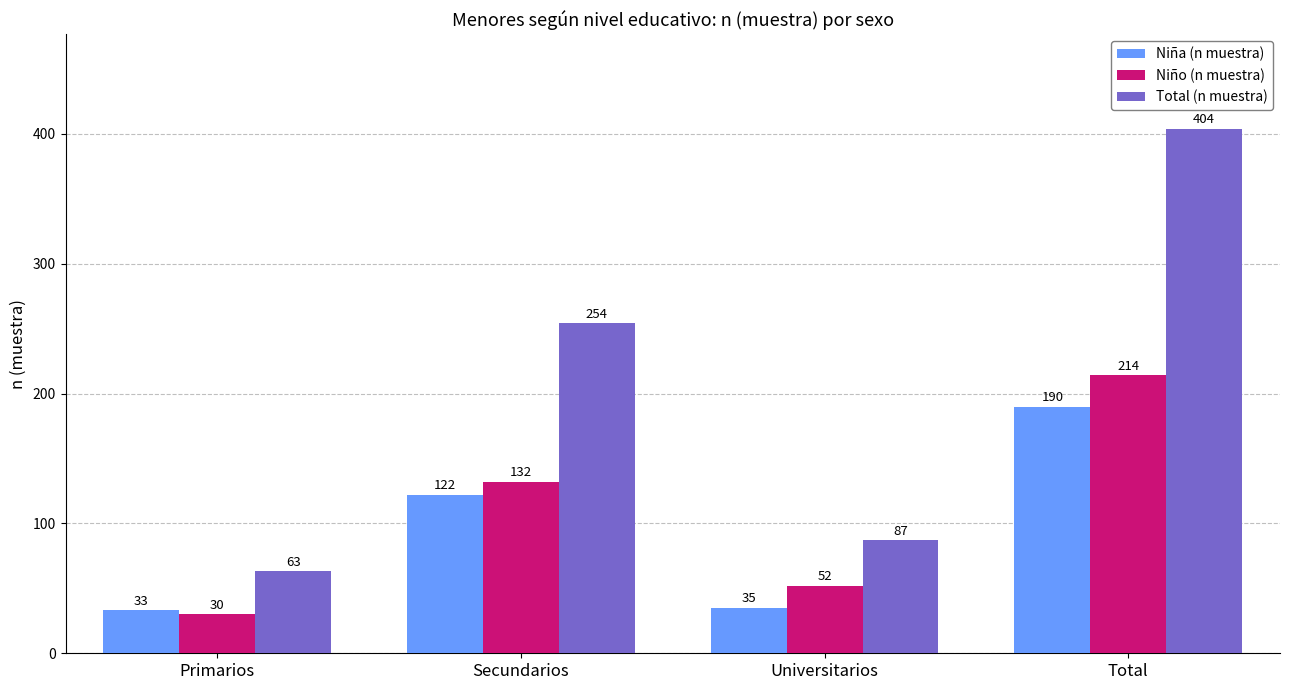

Is it true that Niña (n muestra) equals 324 at Total?

False